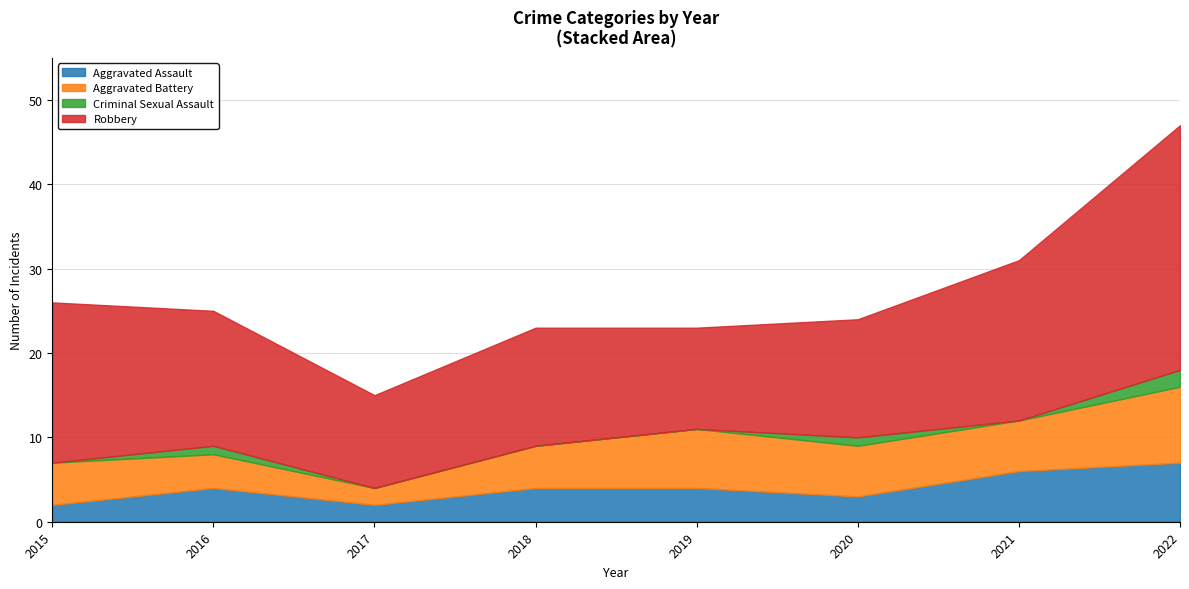

In Aggravated Assault, how many points are higher than both neighbors (excluding endpoints)?

1